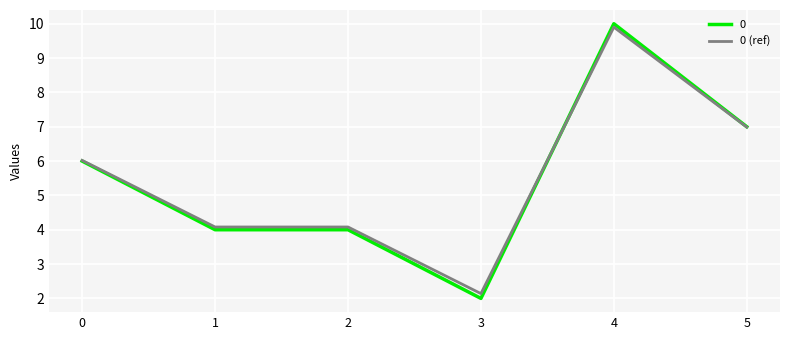

At which category is the sum across all series the highest?

4